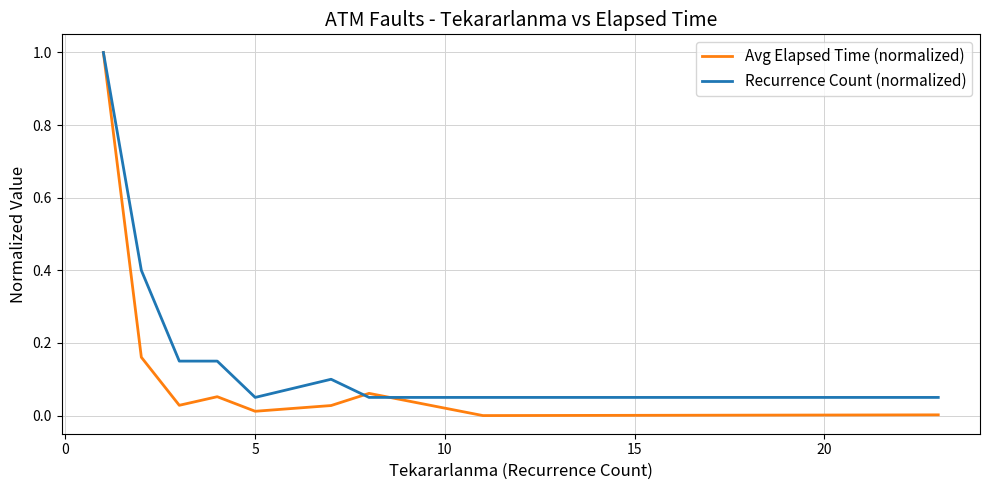

Which series has the largest total across all categories?

Recurrence Count (normalized)